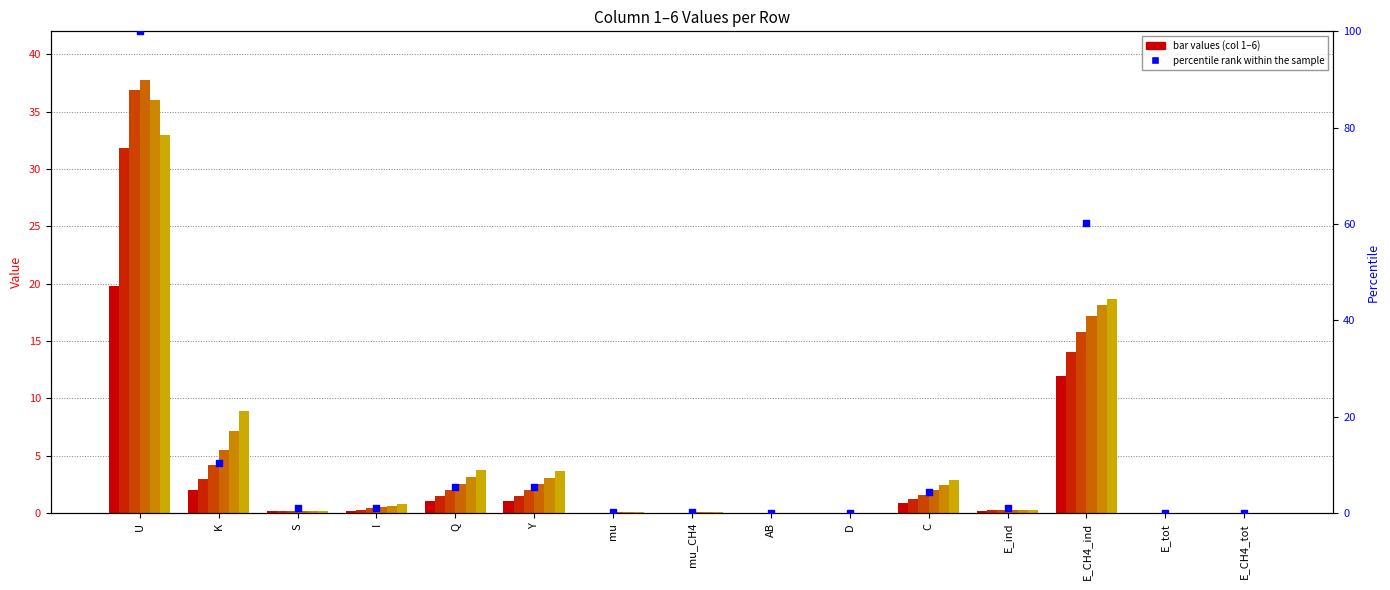

What is the change in value from mu_CH4 to AB?

-0.1